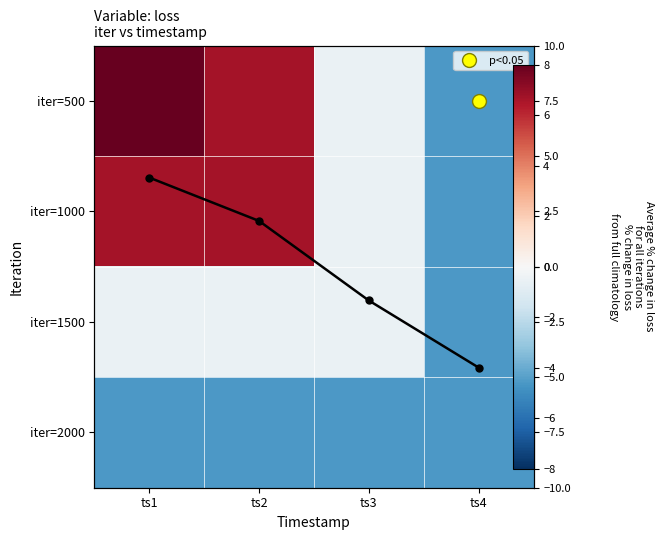

The value of iter=1500 at ts4 is -6.8. True or false?

False